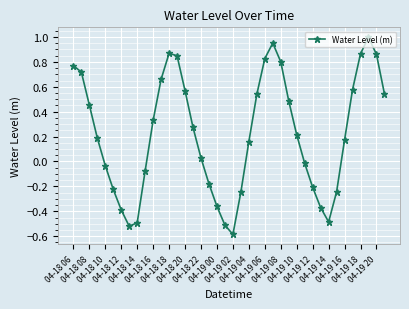

What is the difference between the maximum and minimum values?

1.6